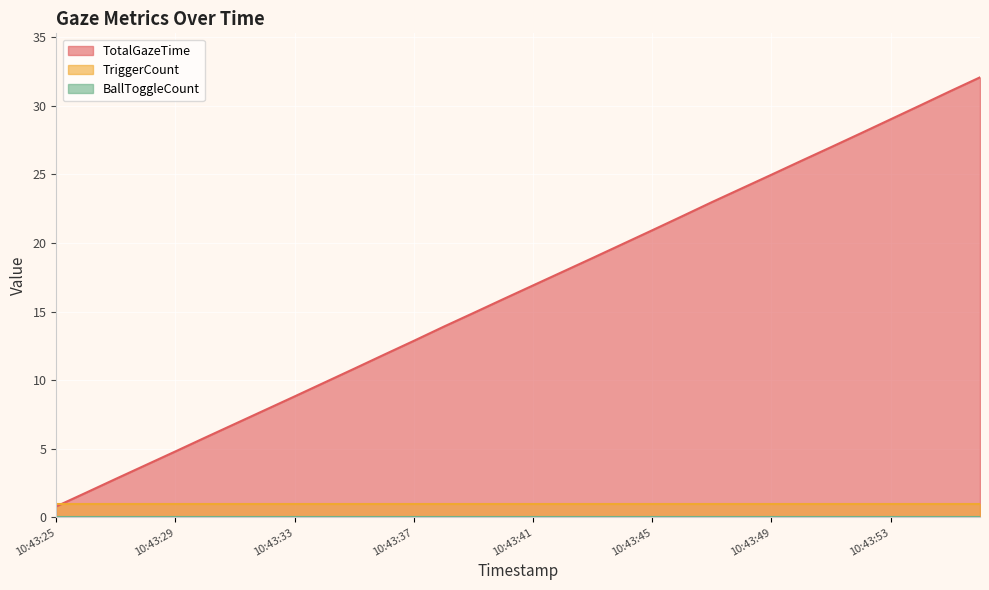

How many intersections are there between TotalGazeTime and TriggerCount?

1